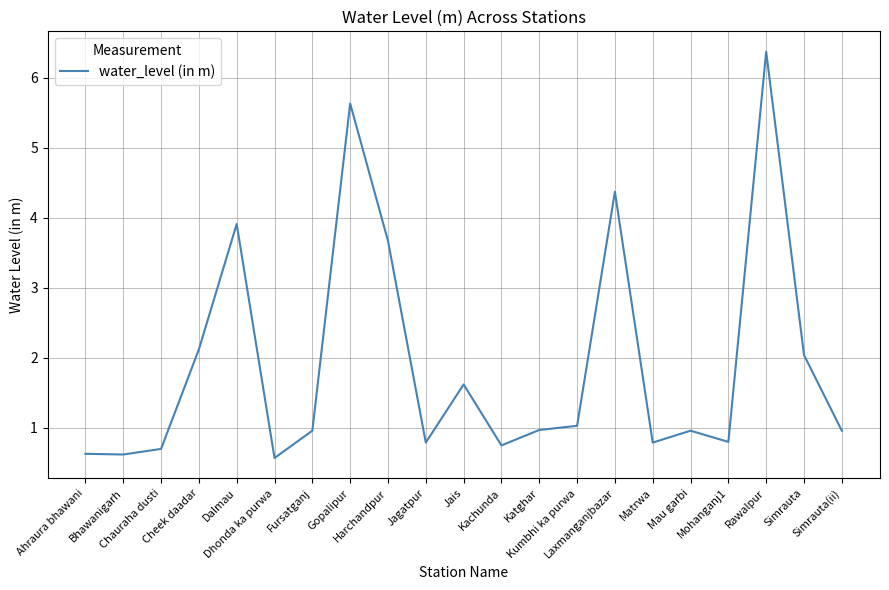

Count the number of data series in this chart.

1